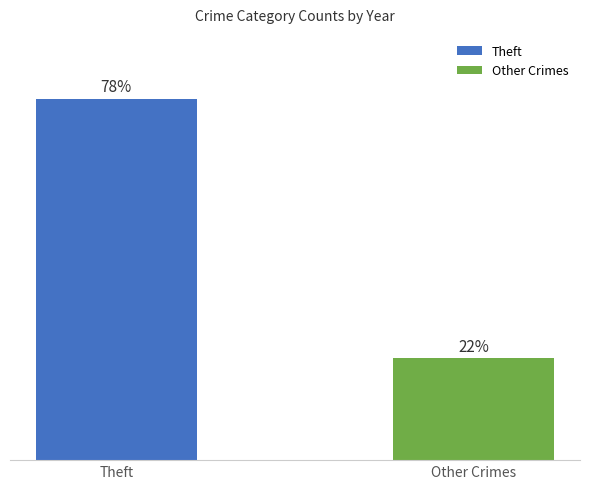

What is the maximum value shown in the chart?

78